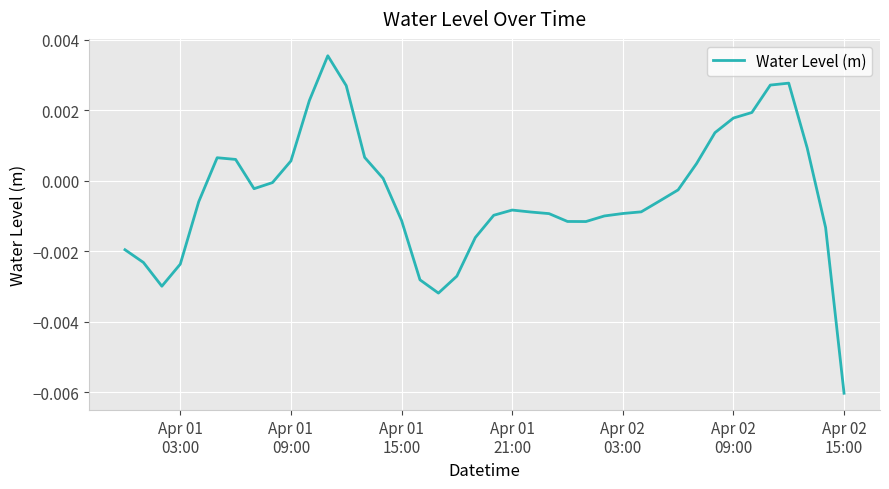

How many lines are shown in the chart?

1